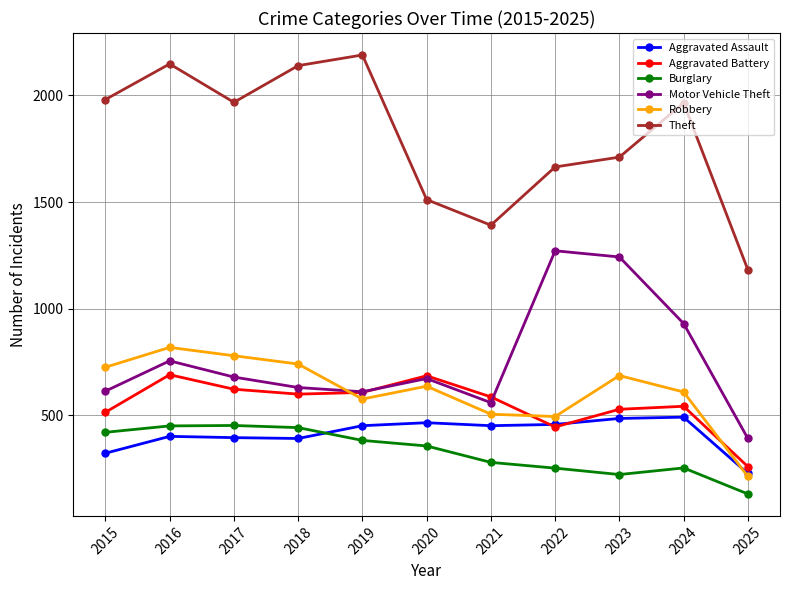

Is this an area chart (filled region under the line)?

No